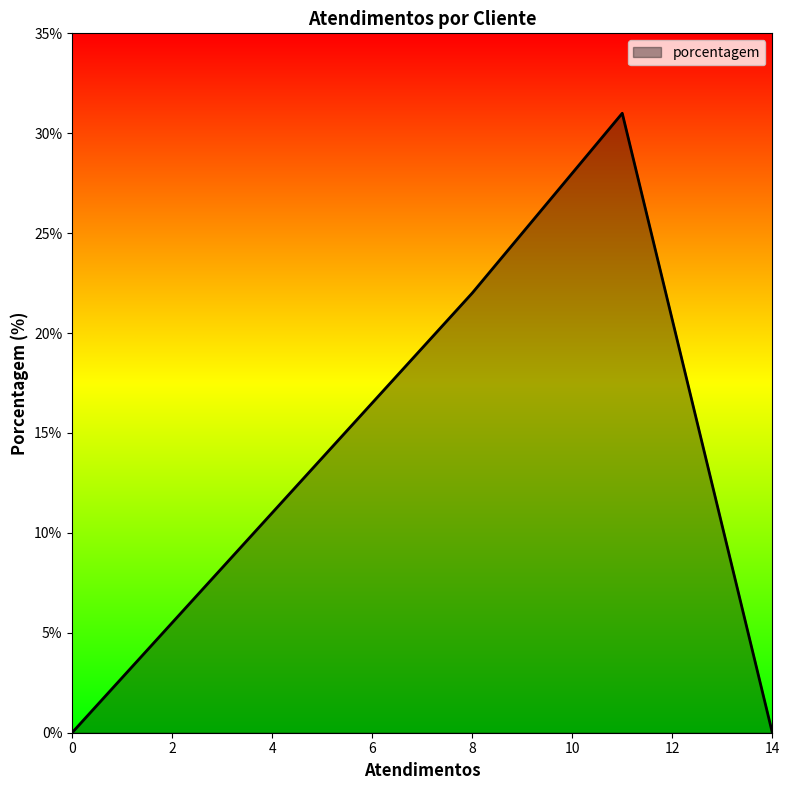

What is the difference between the maximum and minimum values?

31